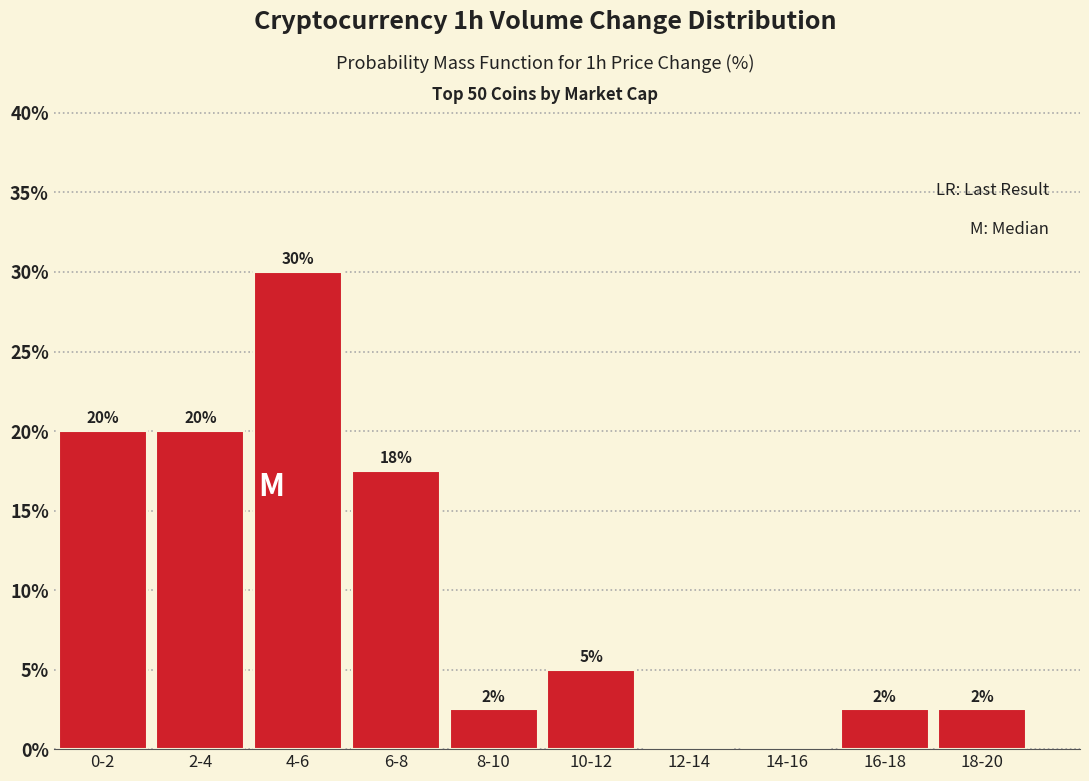

The value at 12-14 is 10.5. True or false?

False